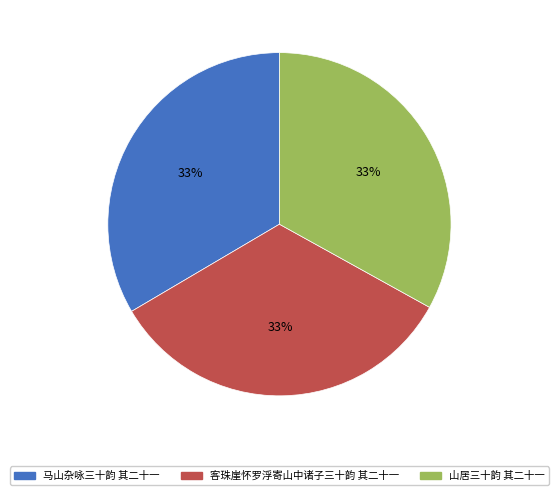

To the nearest percent, what is the average slice percentage?

33%